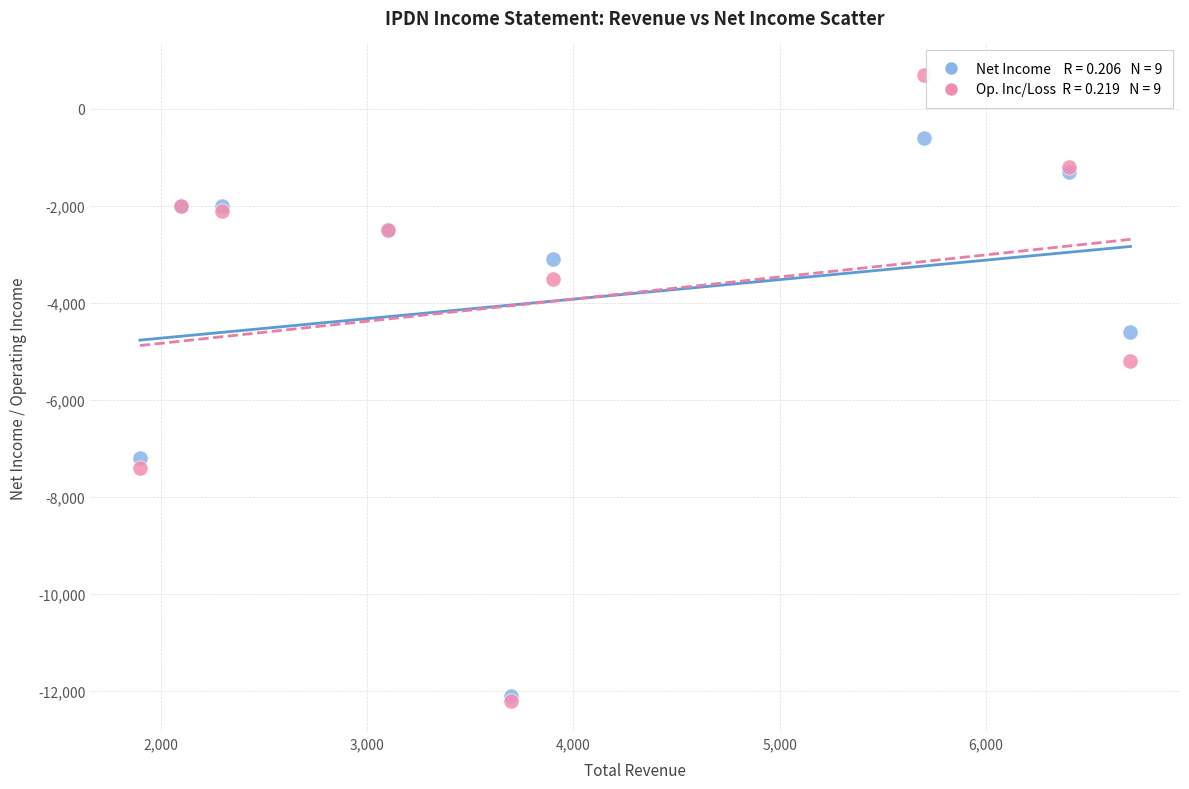

Across all series, what Y value is closest to -5750?

-5200